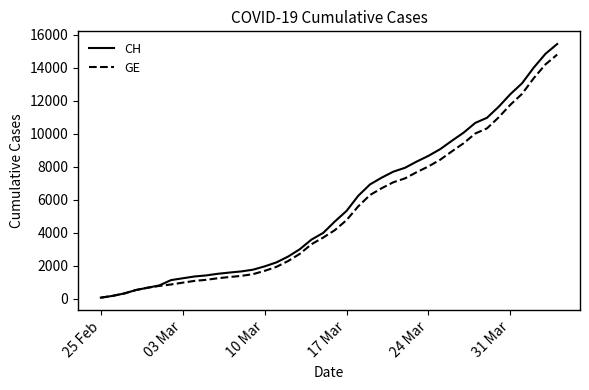

Does the chart have visible grid lines?

No